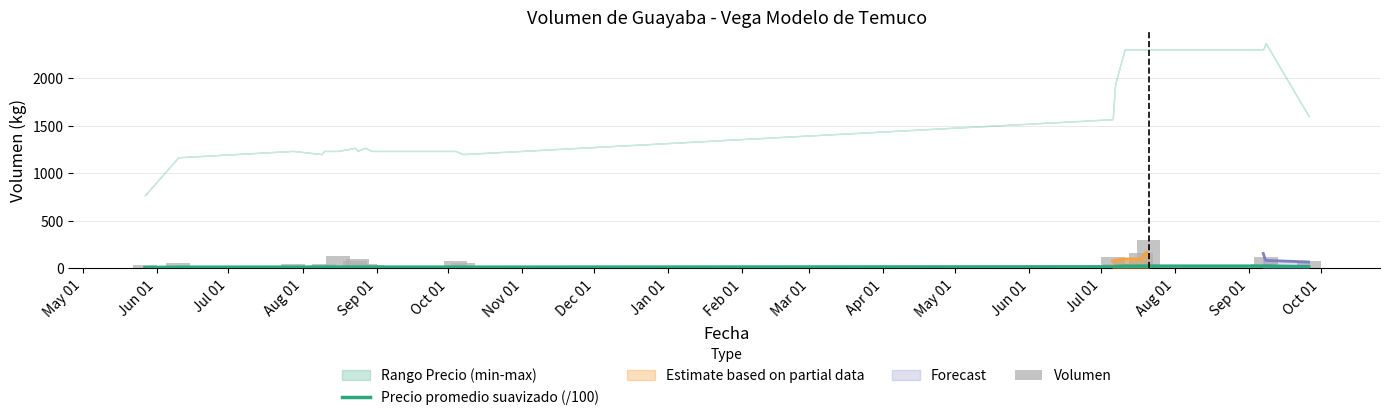

Reading right to left, transcribe all the data shown in this chart.

Precio promedio suavizado (/100): 16.0	23.7	23.0	23.0	23.0	23.0	23.0	19.3	15.7	12.0	12.3	12.3	12.7	12.3	12.7	12.3	12.3	12.0	12.3	11.7	7.7
Volumen: 80.0	120.0	50.0	300.0	50.0	160.0	80.0	50.0	120.0	60.0	80.0	30.0	50.0	100.0	80.0	130.0	50.0	40.0	50.0	60.0	35.0